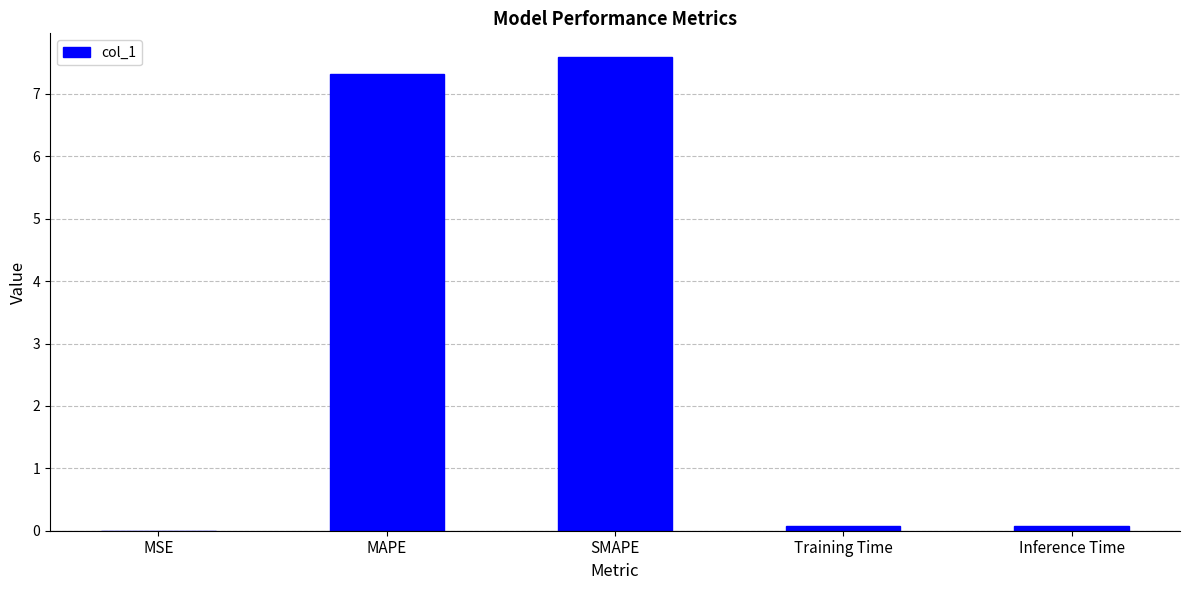

At which category does the chart reach its peak across all series?

SMAPE